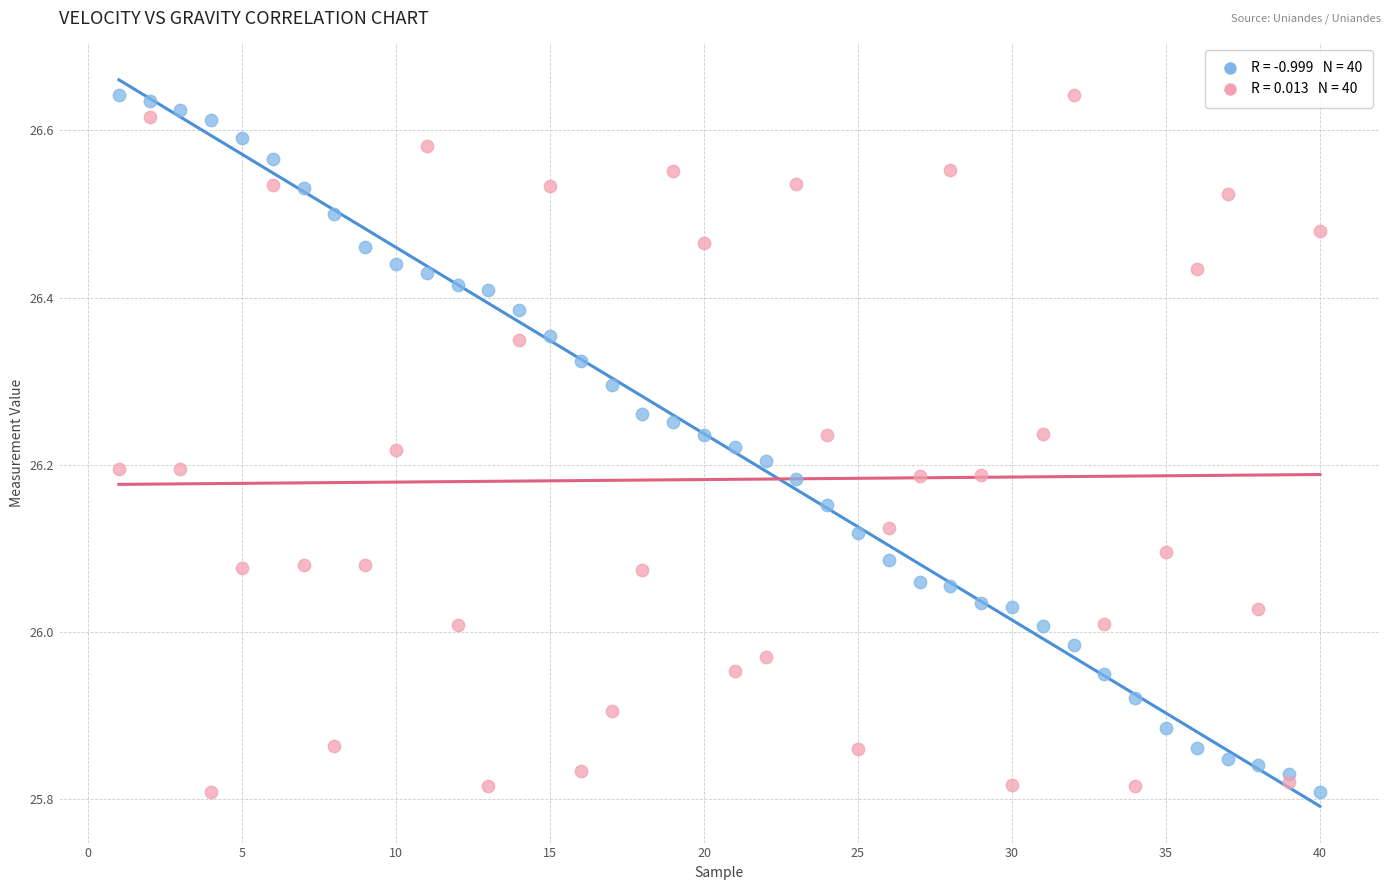

Across all data points, what is the range of Y values (max minus min)?

0.8